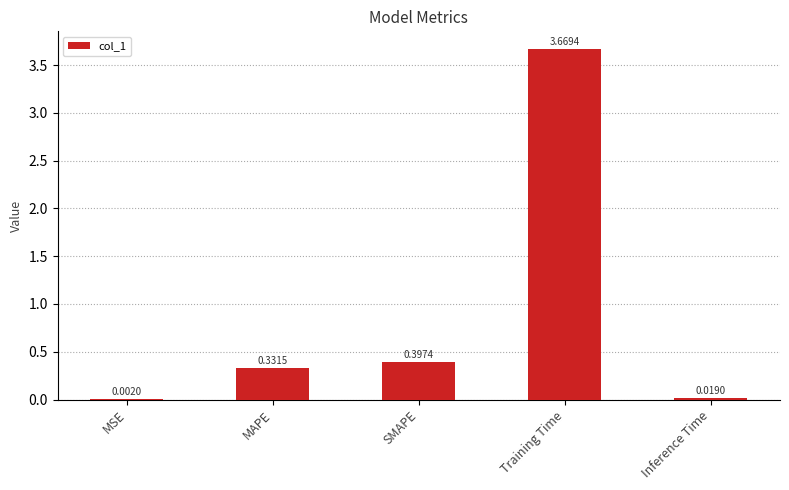

What is the change in value from MAPE to Training Time?

+3.3